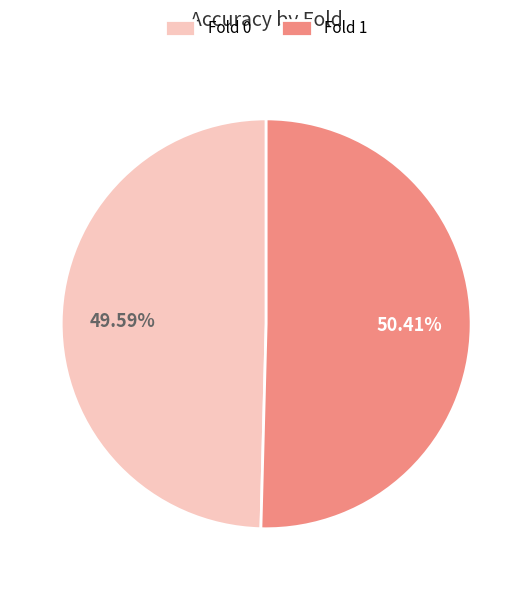

What percentage is the Fold 1 slice, to the nearest percent?

50%